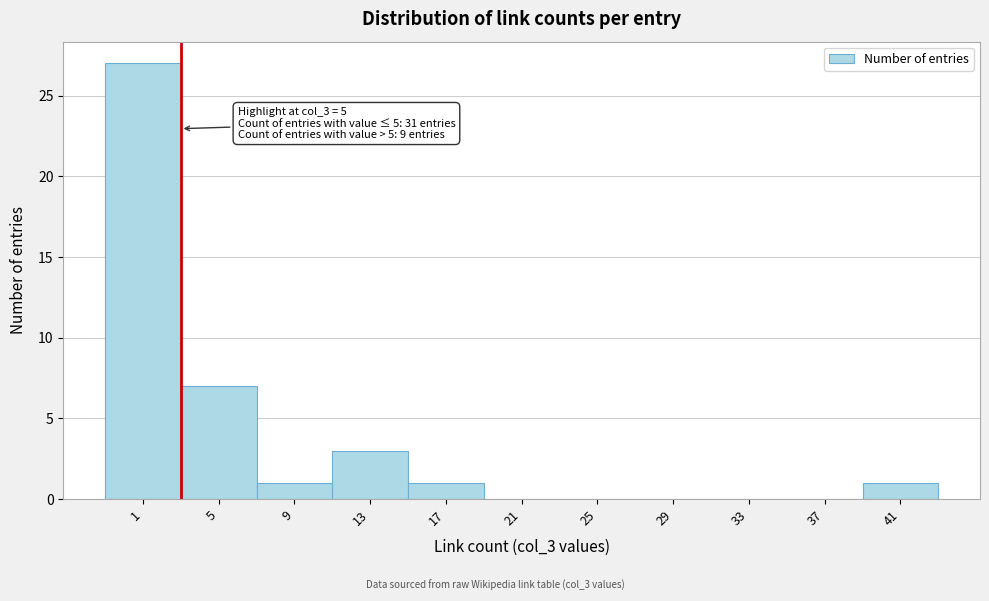

Reading right to left, transcribe all the data shown in this chart.

41=1	37=0	33=0	29=0	25=0	21=0	17=1	13=3	9=1	5=7	1=27